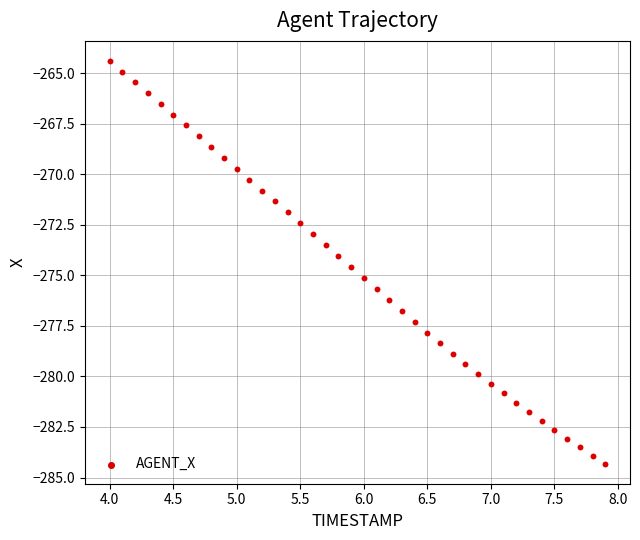

What is the range of Y values (max minus min)?

19.9